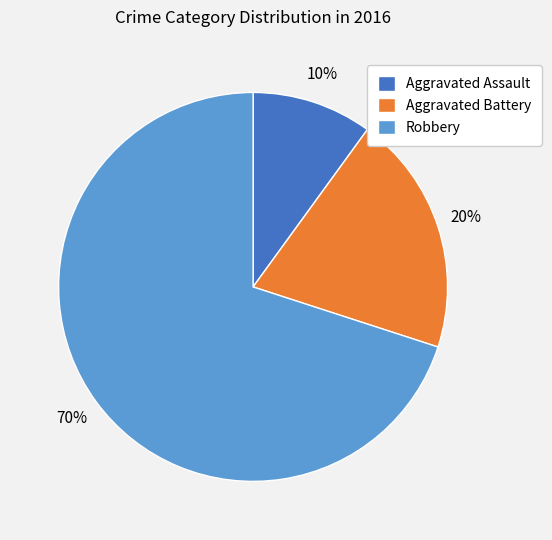

What is the ratio of the value at Aggravated Assault to the value at Robbery?

0.1